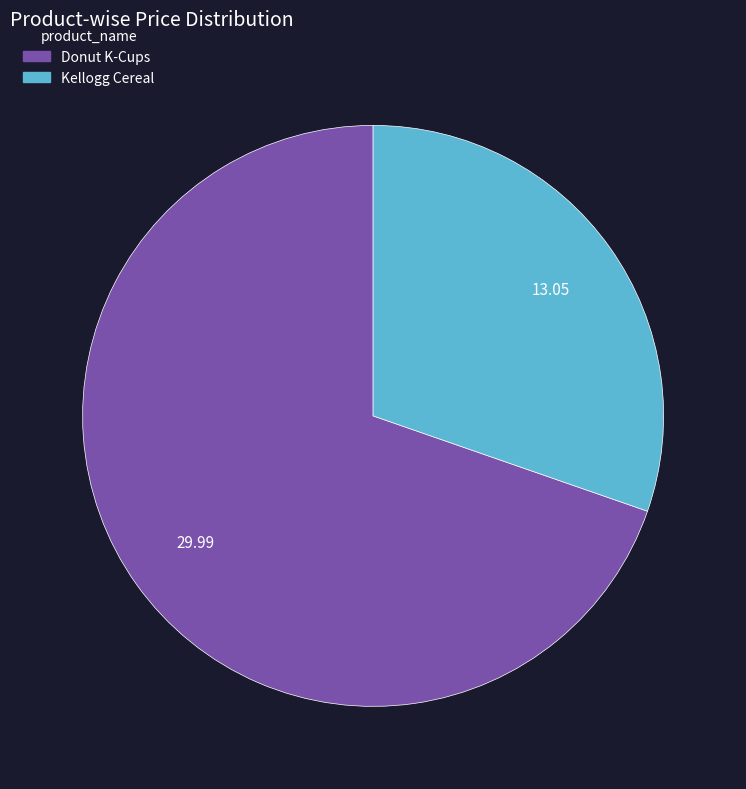

The Kellogg Cereal slice represents 21% of the pie. True or false?

False